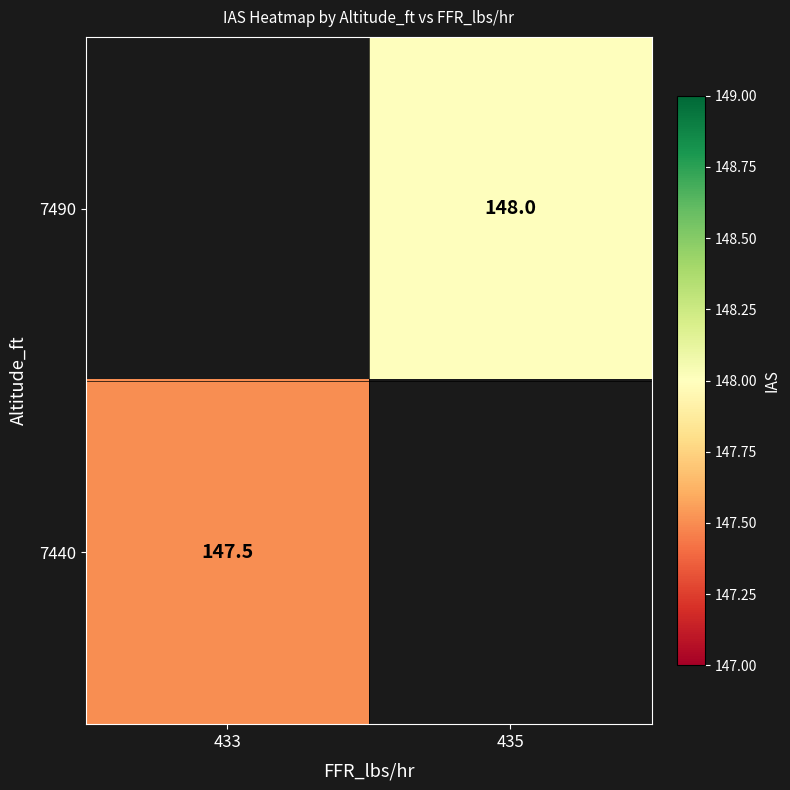

The value of 7490 at 435 is 81.3. True or false?

False